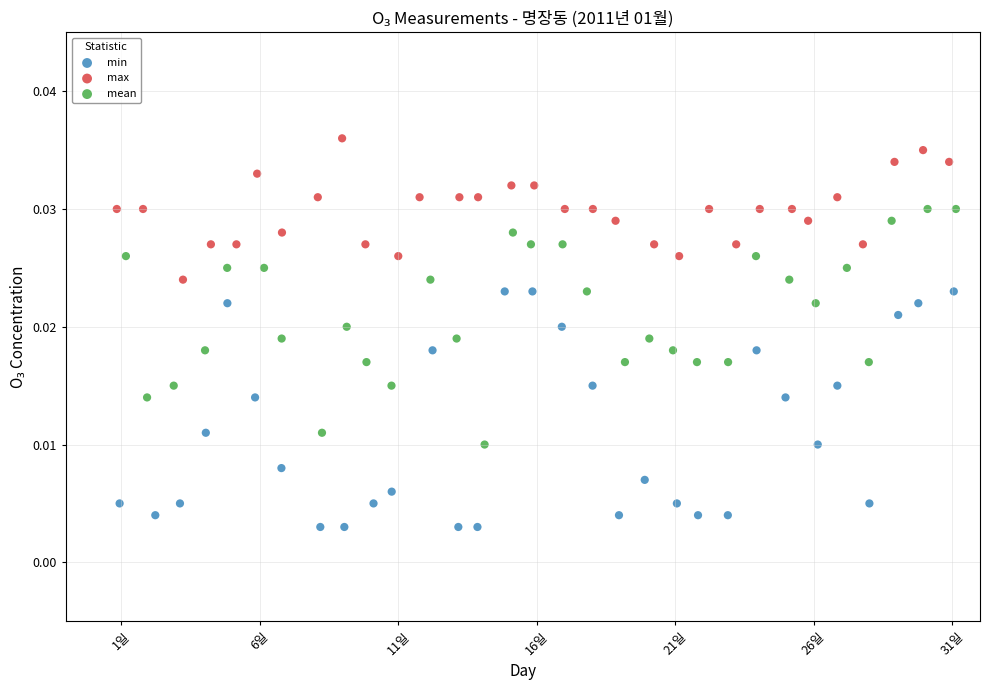

What are all the series names shown in the legend?

min, max, mean